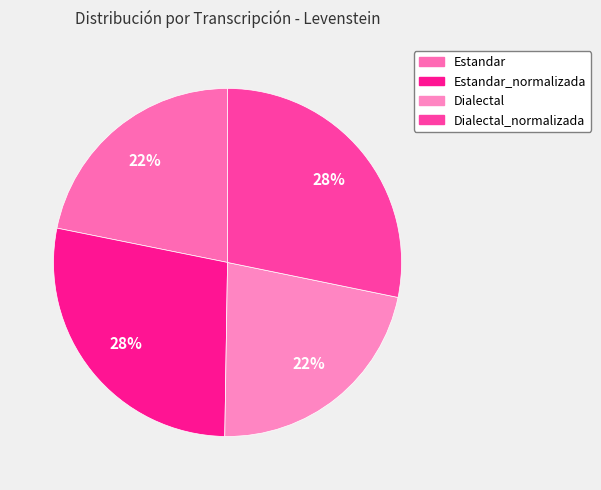

Count the number of slices in the pie.

4